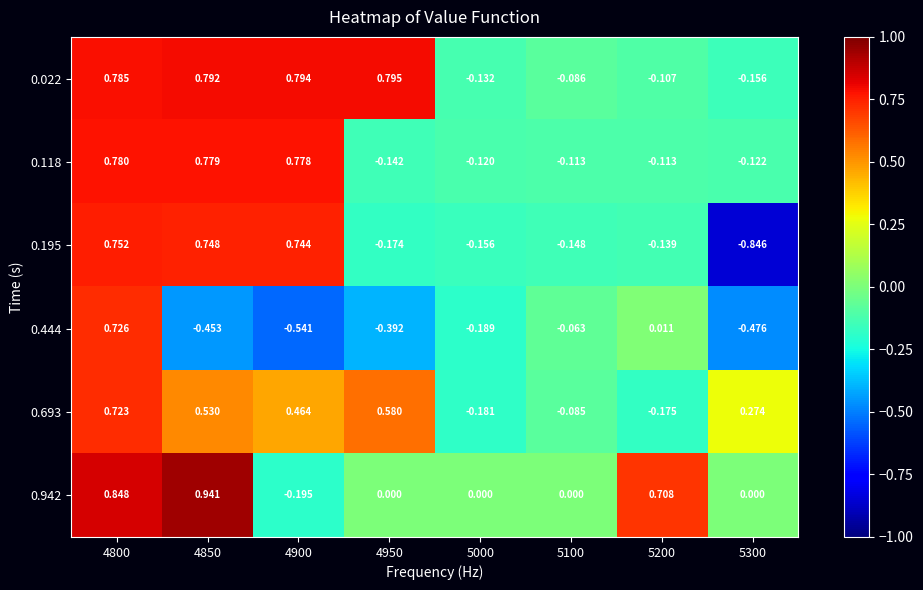

Is the value of 0.195 at 5100 greater than the value of 0.693 at 4850?

No